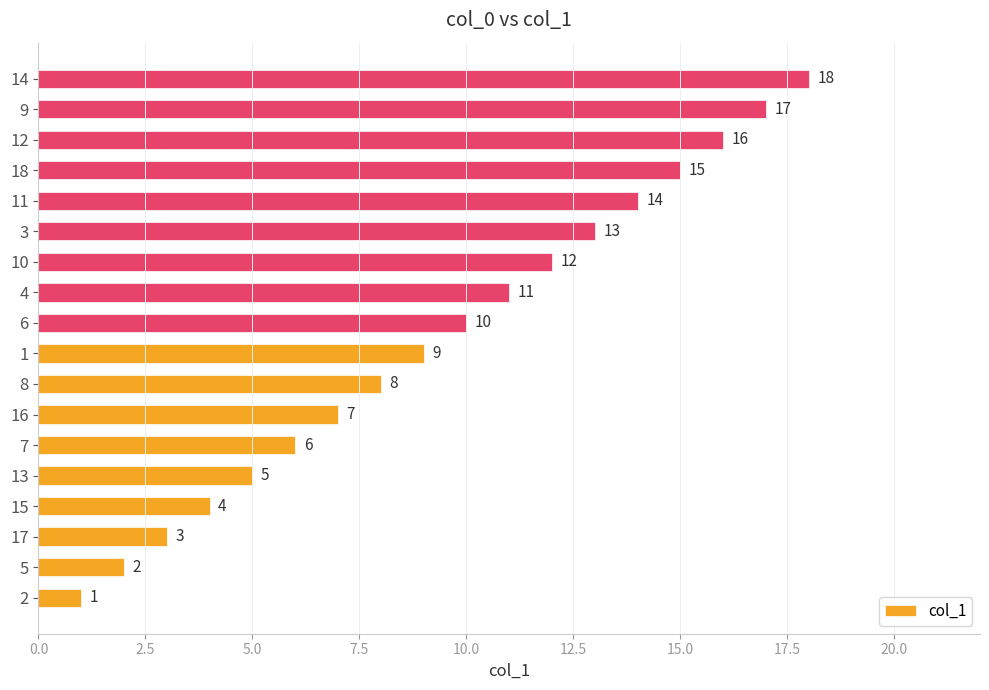

What is the difference between the second highest and minimum values?

16